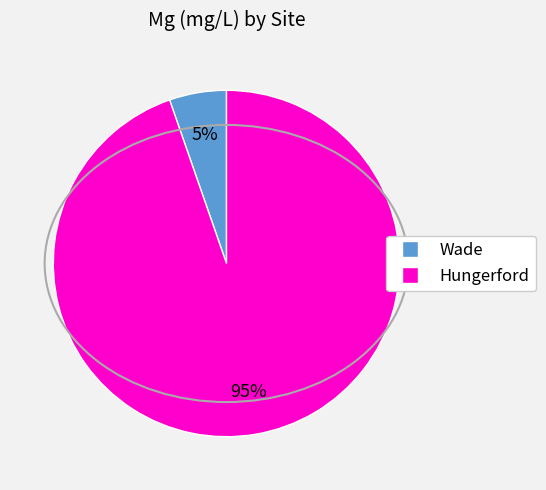

Is there a majority slice in this chart?

Yes